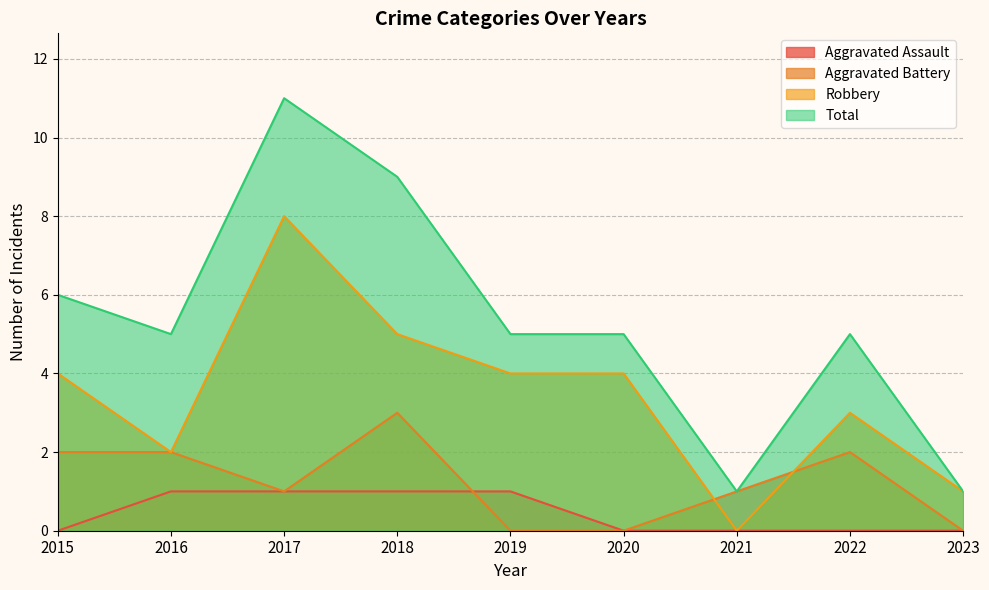

Where do Aggravated Battery and Aggravated Assault first cross each other?

2018 and 2019